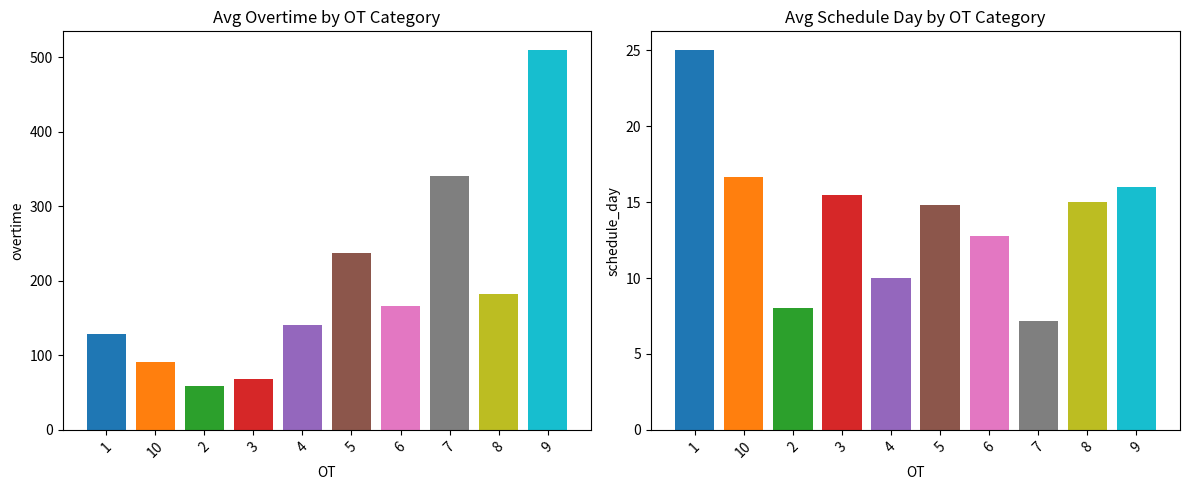

Is the value of schedule_day at 4 greater than the value of overtime at 6?

No